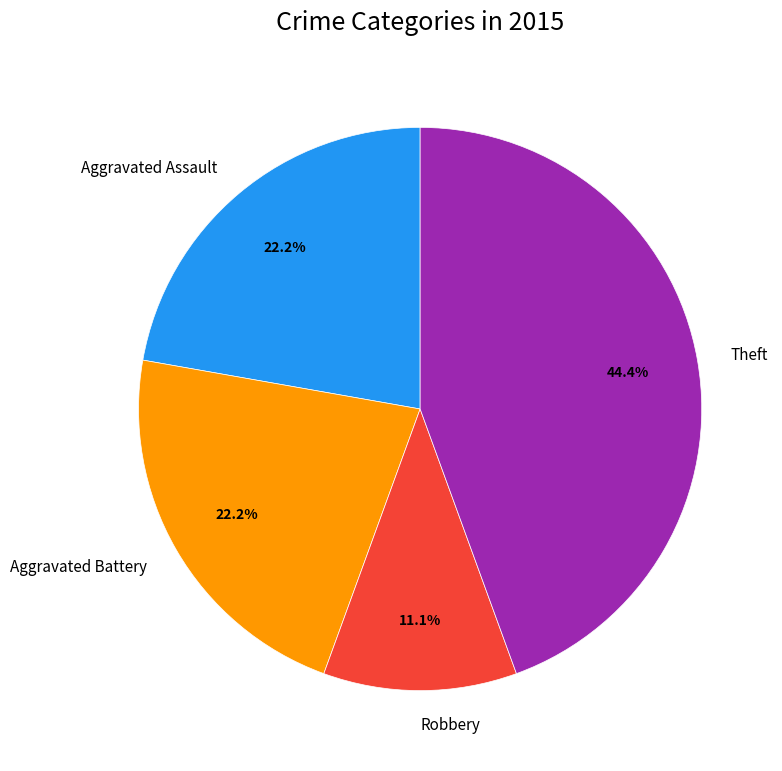

To the nearest percent, what percentage of the pie is Aggravated Assault?

22%